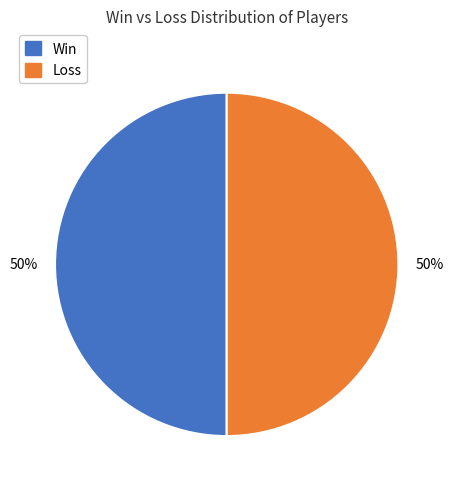

How many segments does this pie chart have?

2